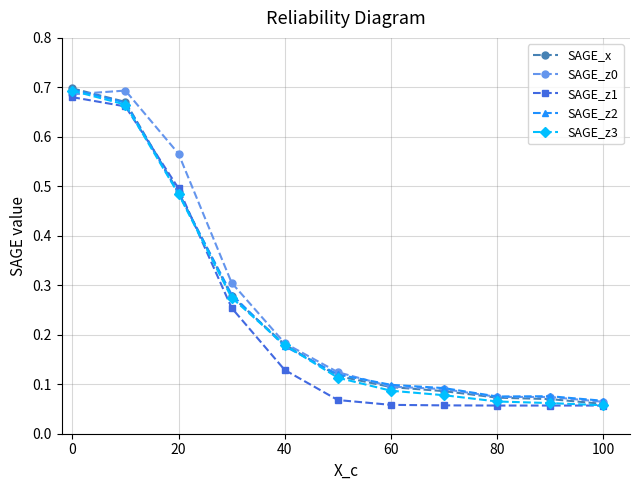

At which label does SAGE_z3 reach its peak?

0